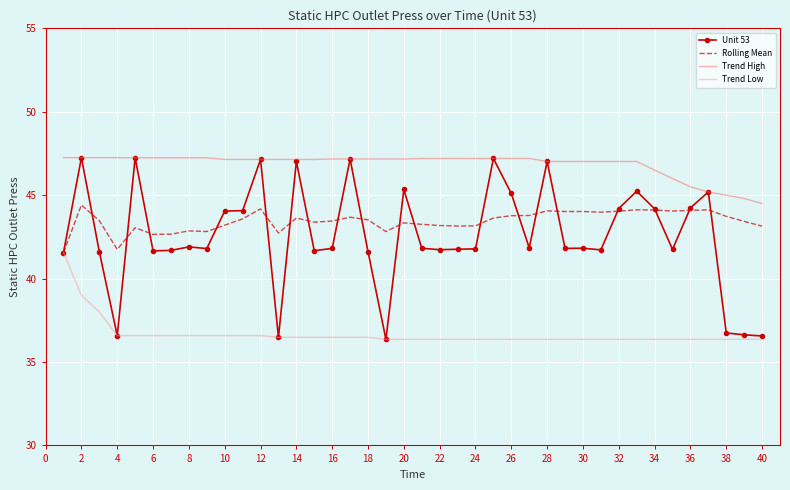

What is the minimum value shown in the chart?

36.4